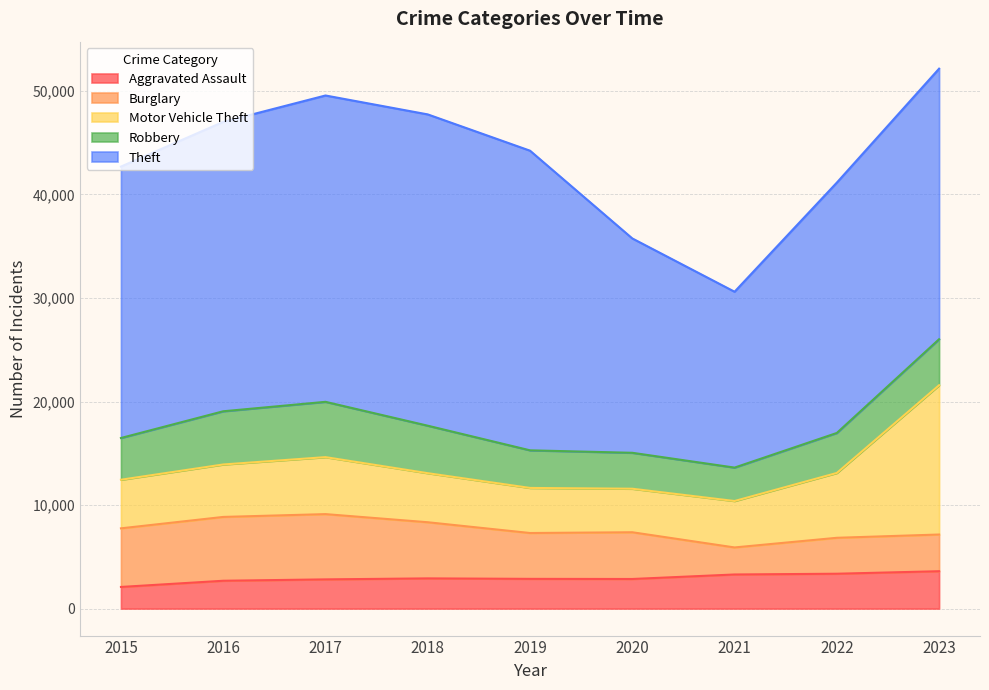

Does the chart display data point markers on the line(s)?

No